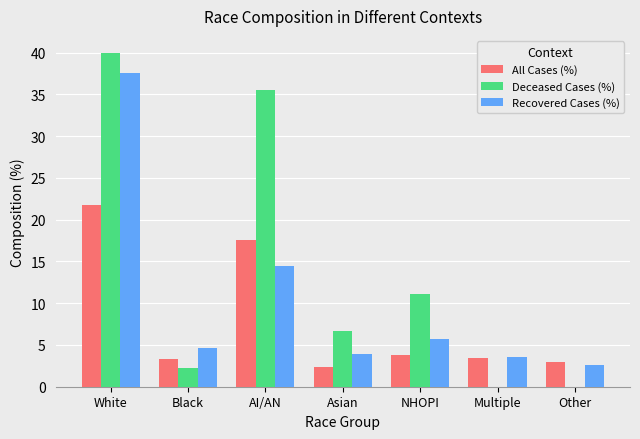

Where is Recovered Cases (%) nearest to the value 20?

AI/AN